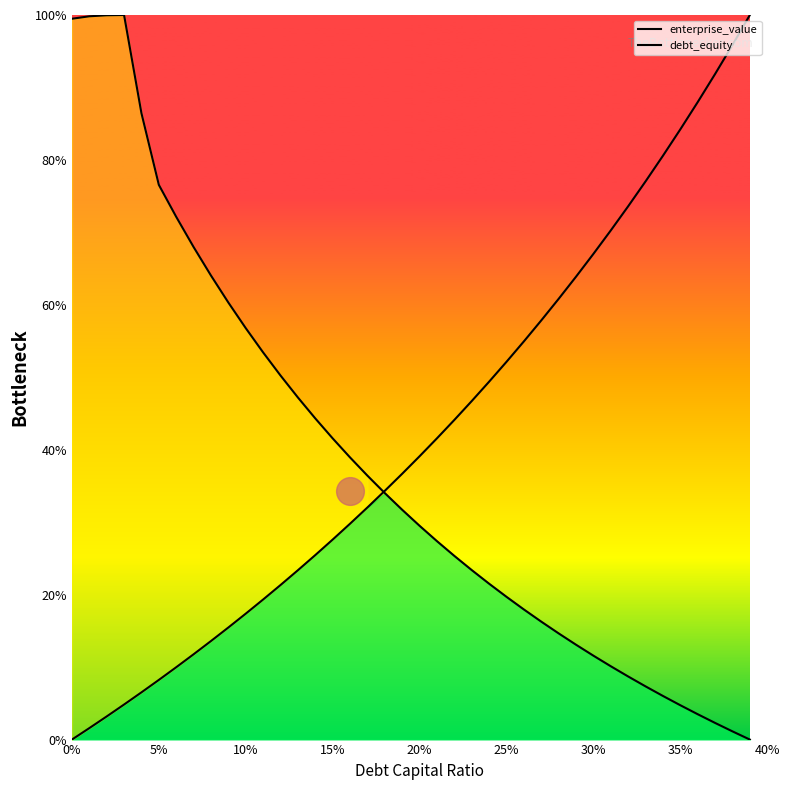

What are all the series names shown in the legend?

enterprise_value, debt_equity